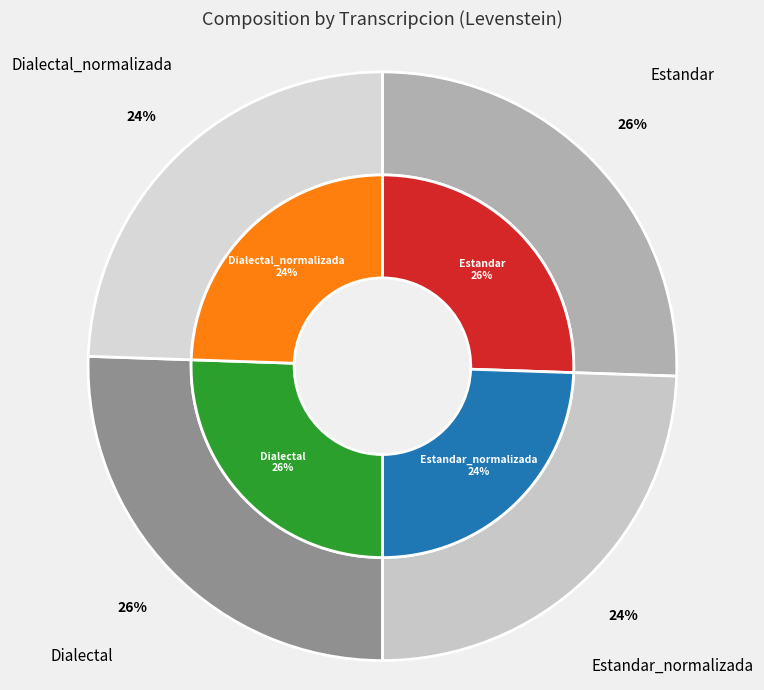

Is Dialectal_normalizada the majority of the pie?

No